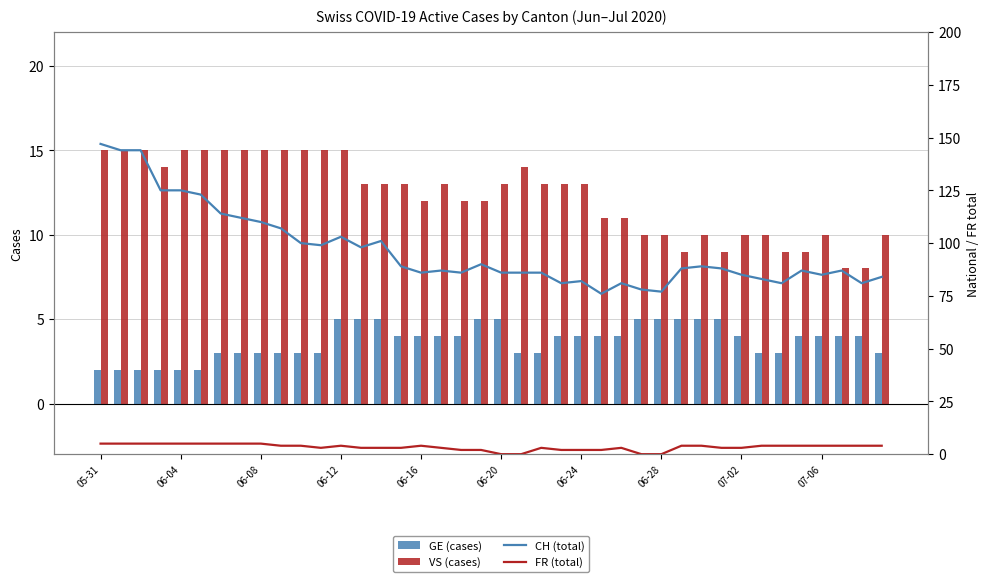

What is the sum of all VS (cases) values?

492